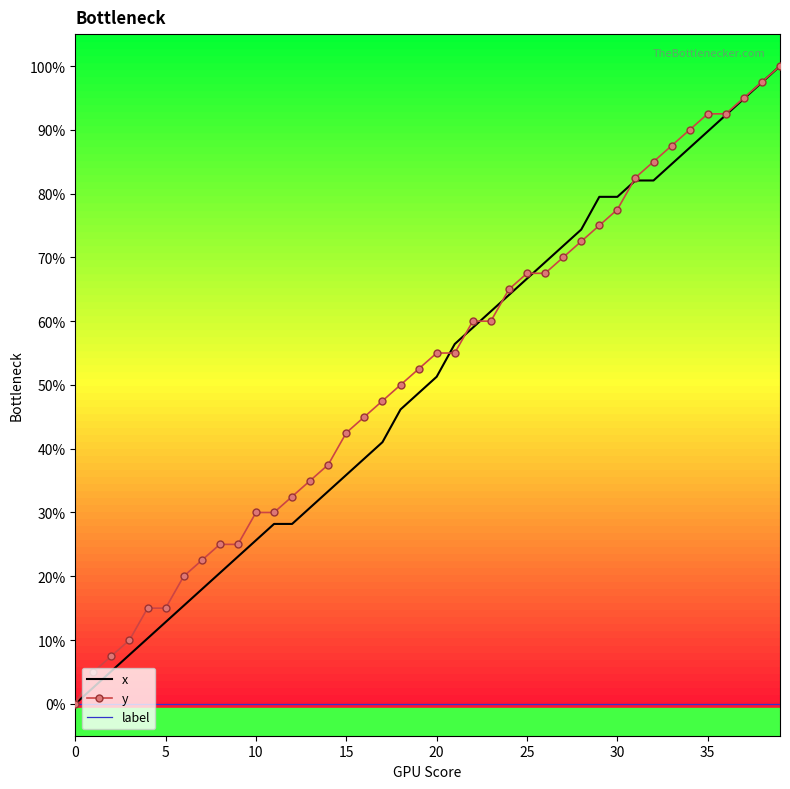

What is the maximum value shown in the chart?

100.0